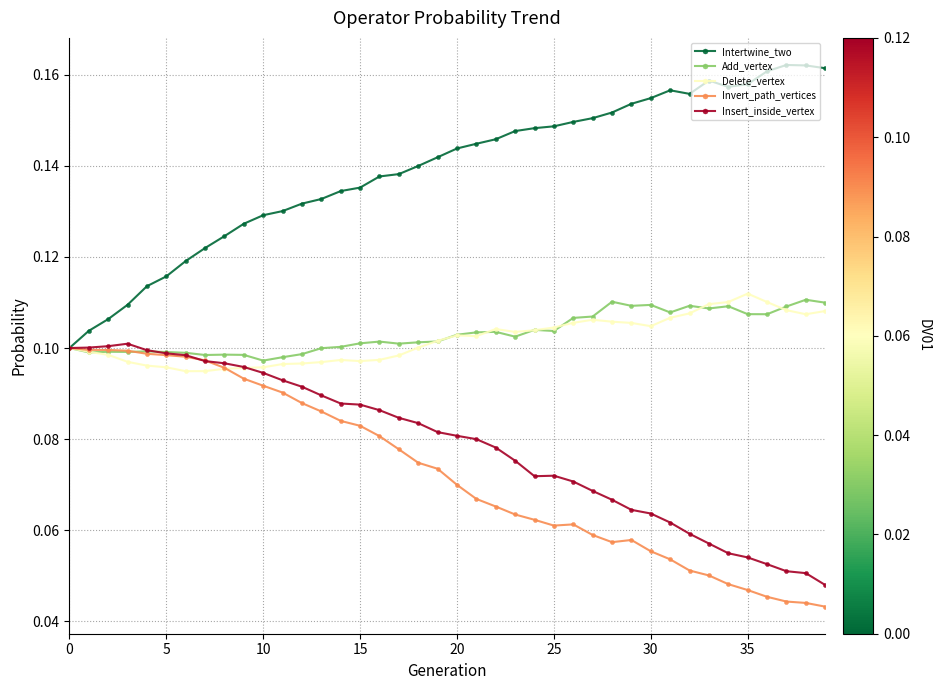

Which series has the largest total across all categories?

Intertwine_two